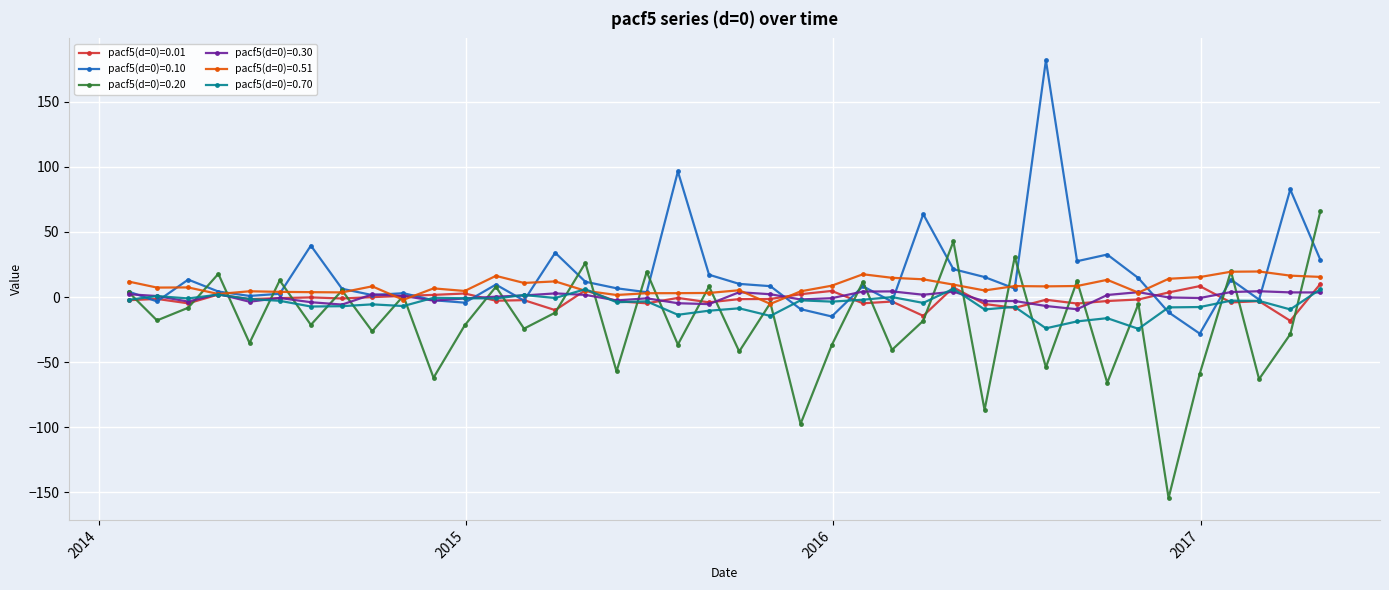

At how many categories does at least one series exceed 123?

1